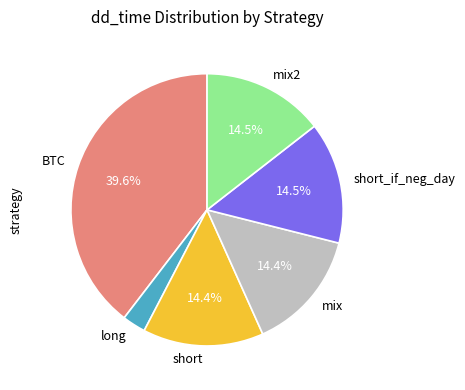

To the nearest percent, what portion does short represent?

14%